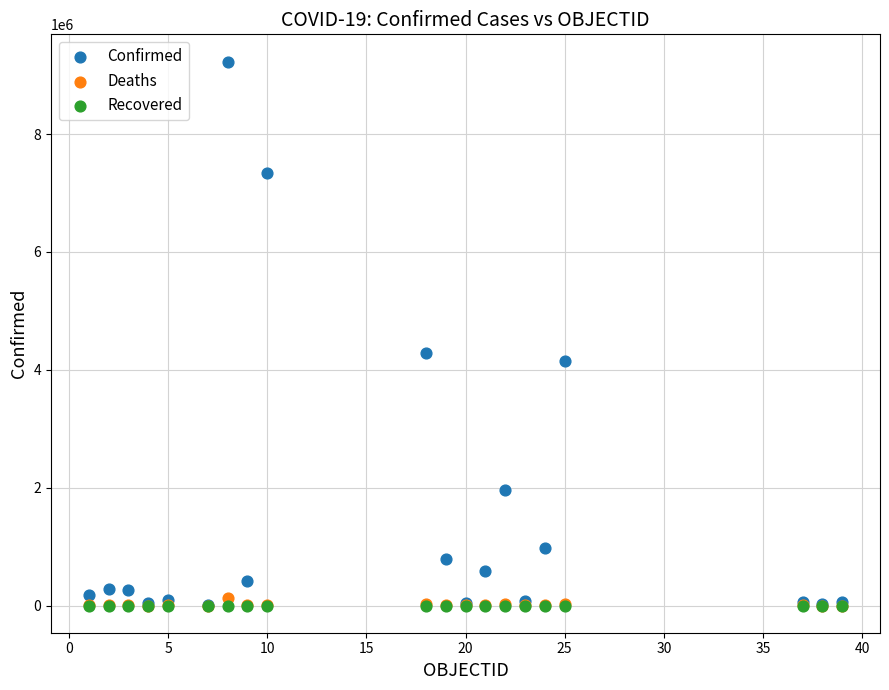

In the Confirmed series, what Y value is closest to 4619413?

4289988